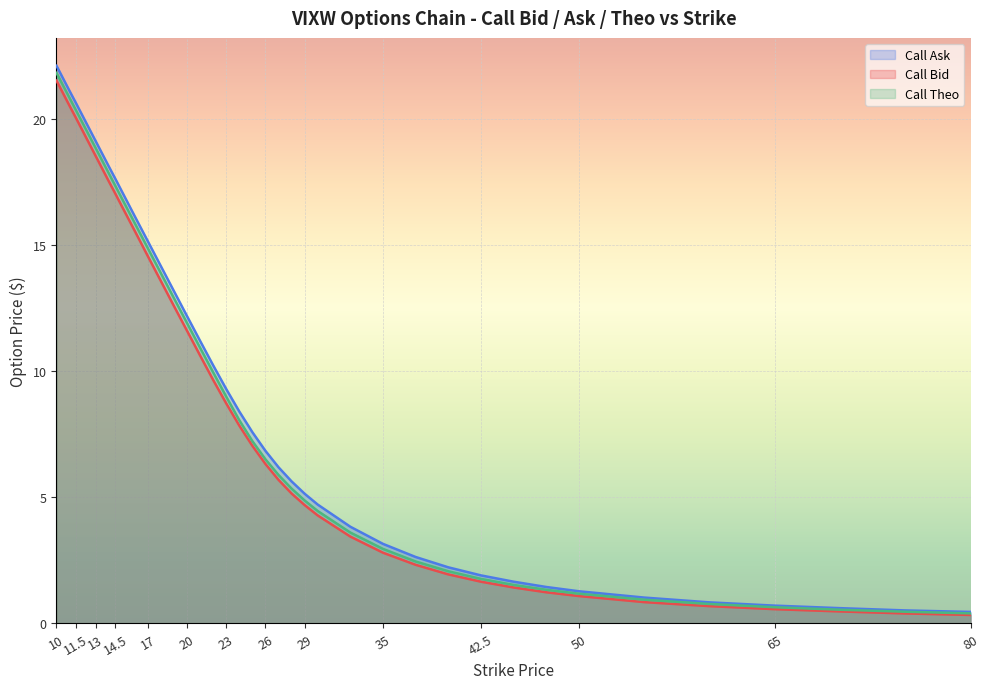

At which category is the sum across all series the highest?

10